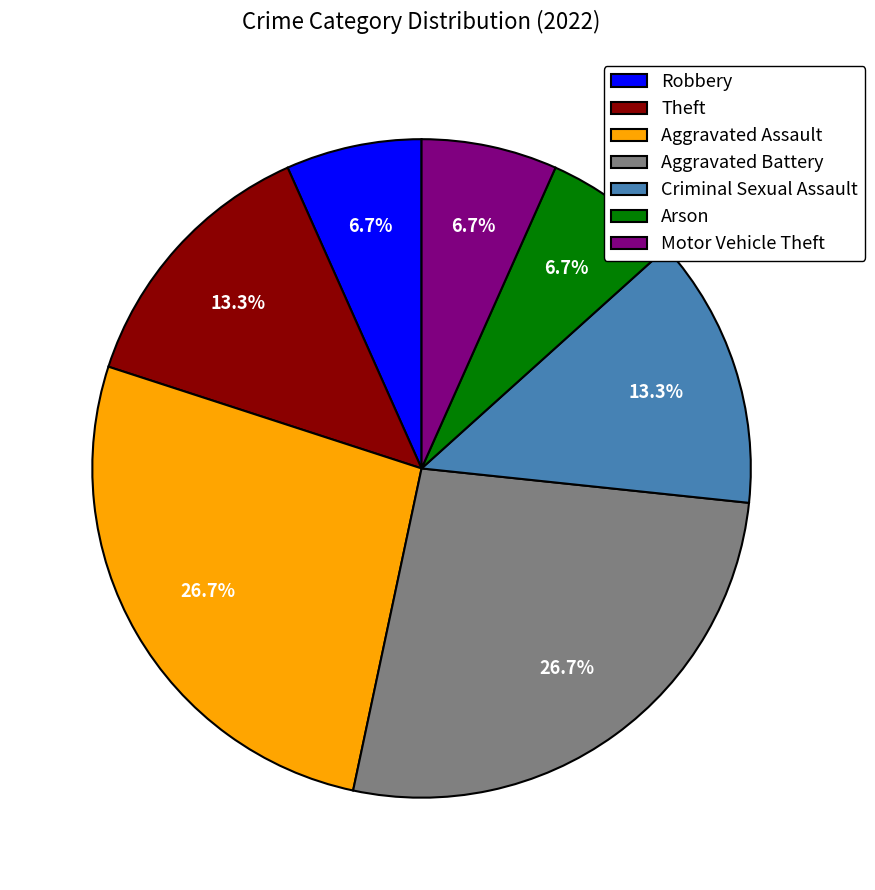

Approximately how many times larger is the value at Aggravated Battery compared to Motor Vehicle Theft?

4.0